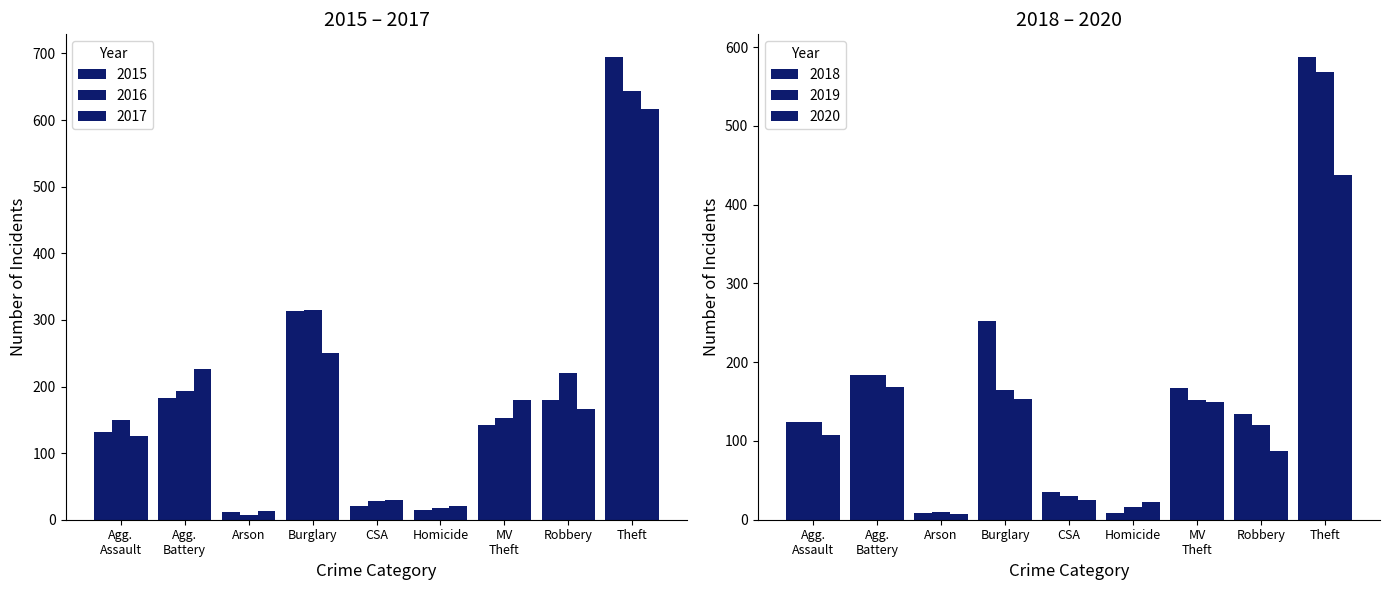

What is the difference between the maximum and minimum values in the 2020 series?

431